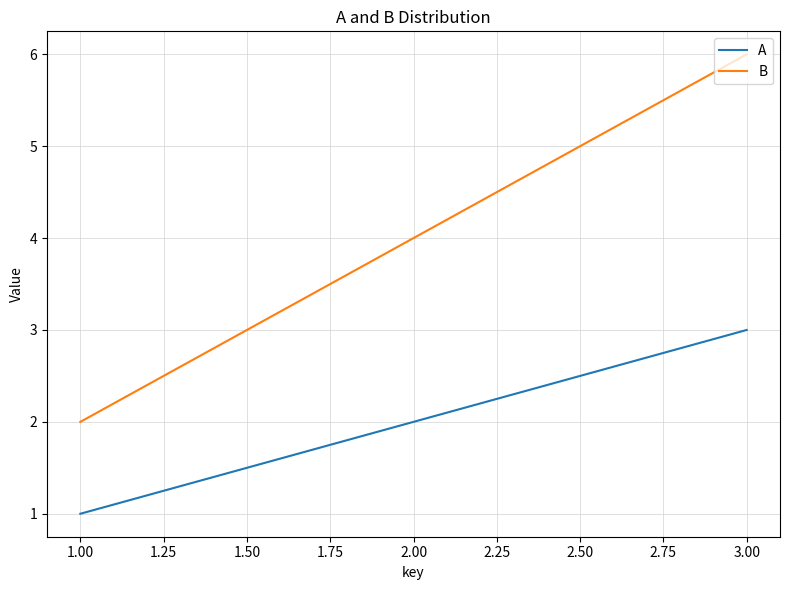

What is the maximum value for A?

3